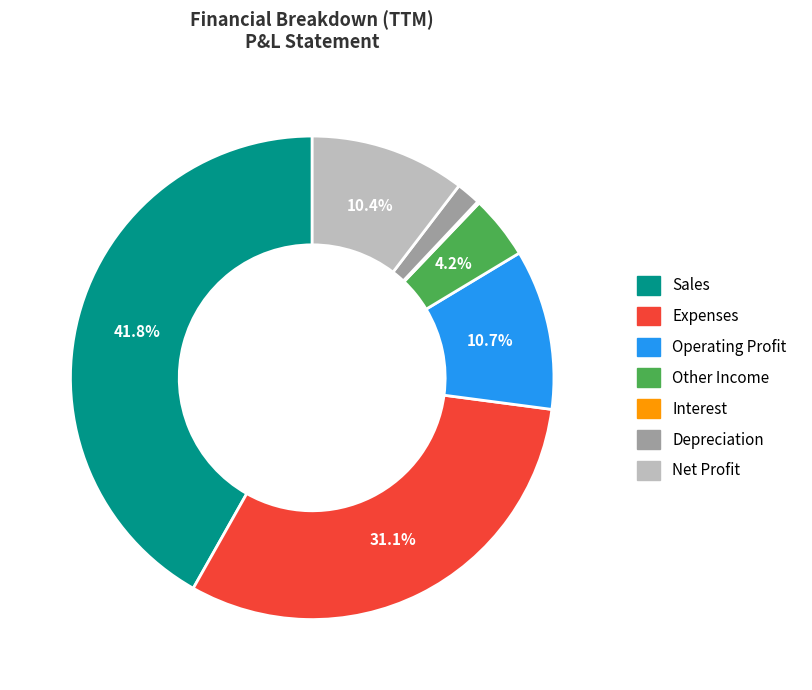

Does any single category account for the majority?

No